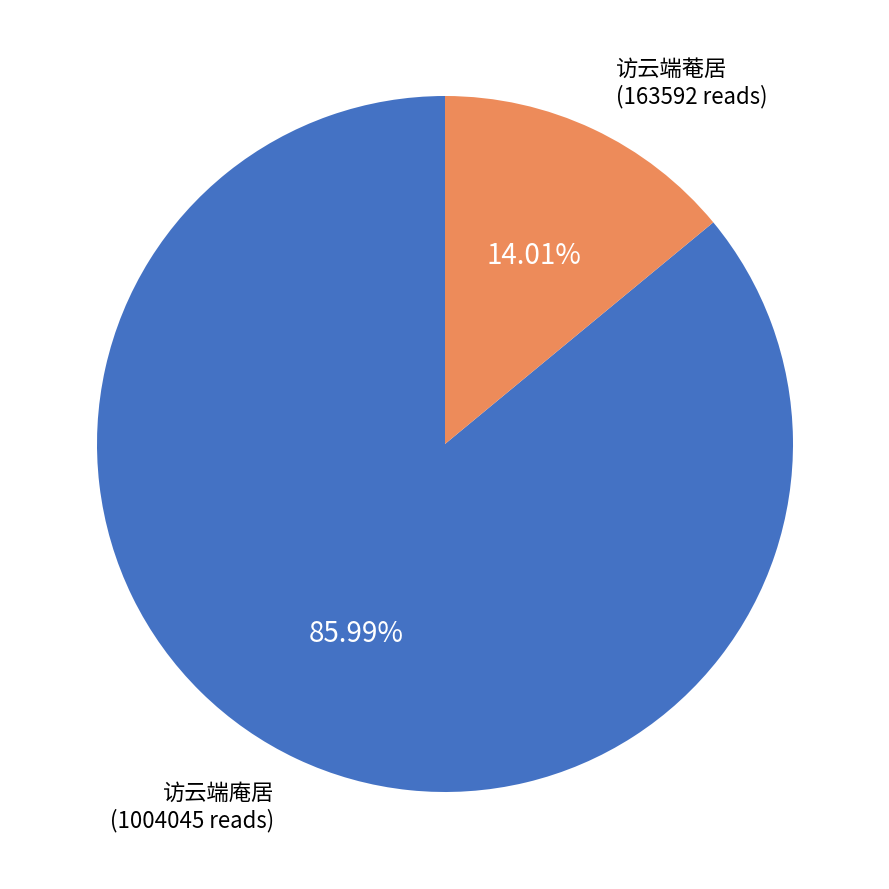

Between 访云端庵居 and 访云端菴居, which is larger?

访云端庵居